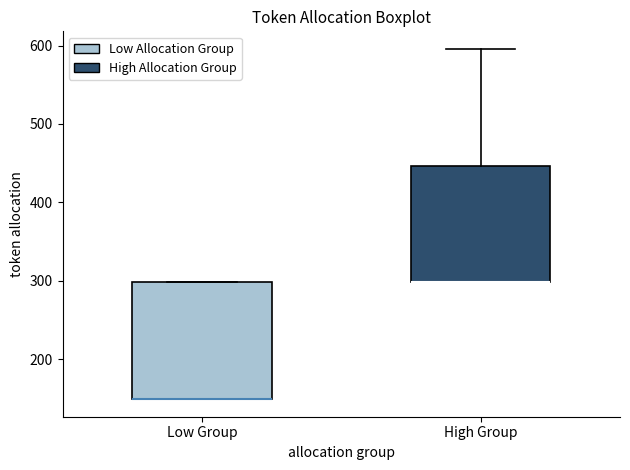

Reading left to right, read every box against the y-axis: the position of its median line, the range the box covers, and the ends of its whiskers. The values are not printed on the chart, so give them approximately, as read against the axis.

Low Group: median 150 (drawn on the box's lower edge), box 150 to 300, whiskers 150 to 300
High Group: median 300 (drawn on the box's lower edge), box 300 to 450, whiskers 300 to 600